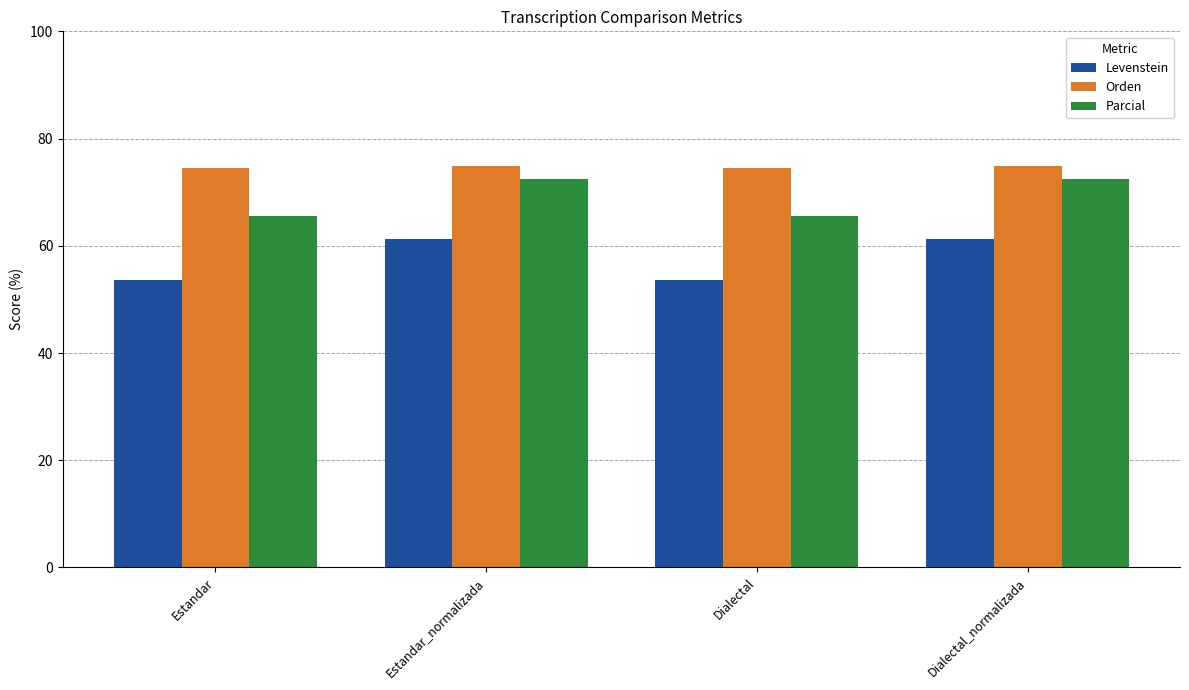

Reading right to left, what are all the values shown in this chart?

Levenstein: 61.4	53.6	61.4	53.6
Orden: 74.9	74.4	74.9	74.4
Parcial: 72.5	65.6	72.5	65.6